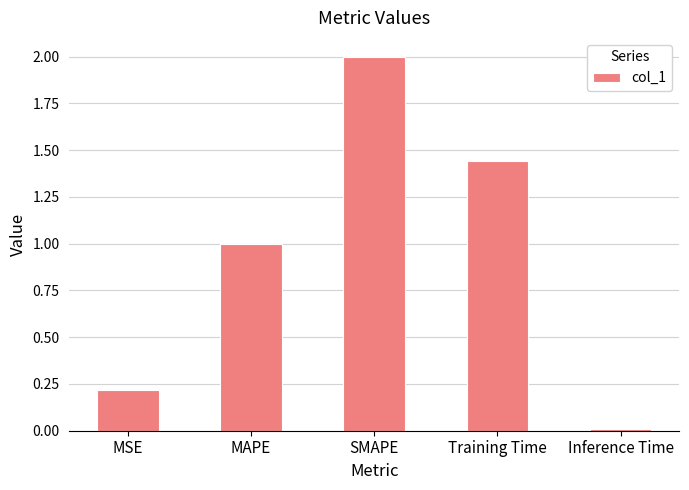

What is the label of the 1st bar from the right?

Inference Time